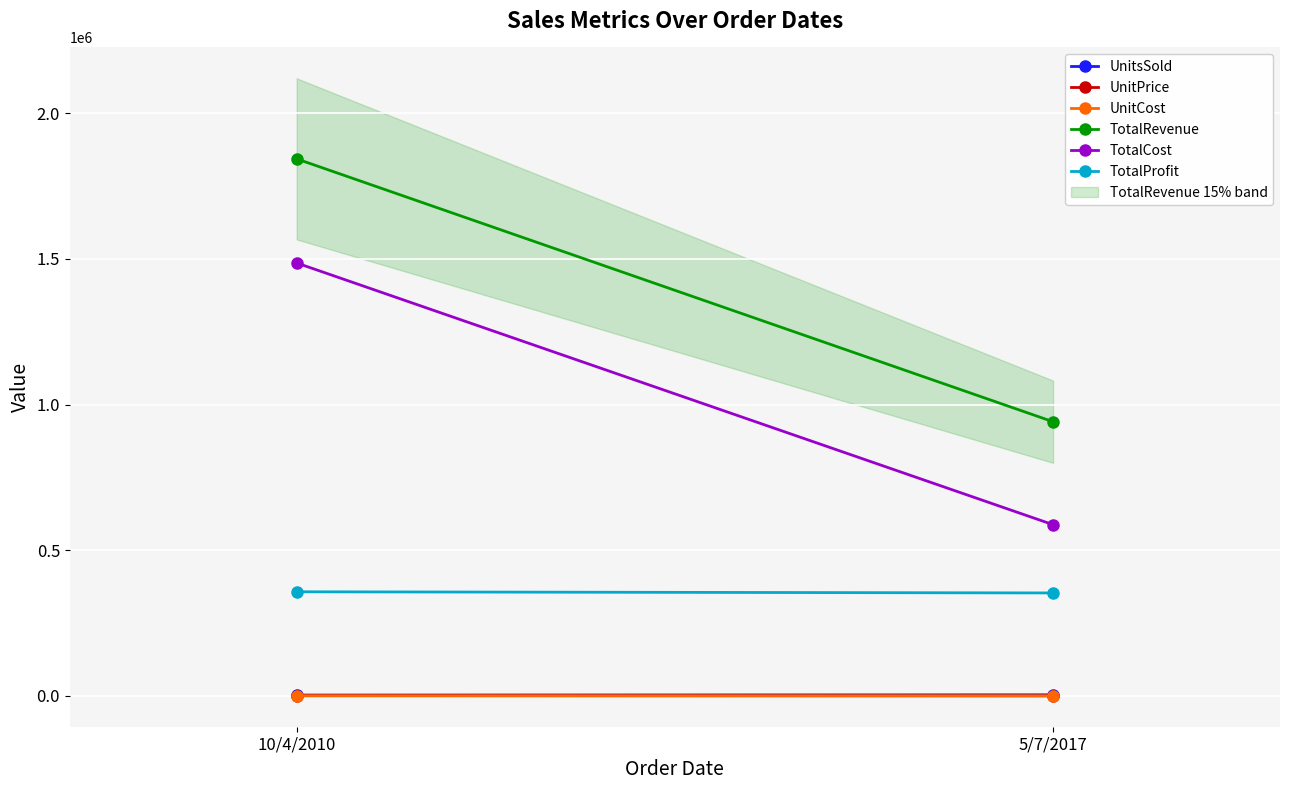

At which label is TotalRevenue closest to 1392396?

5/7/2017